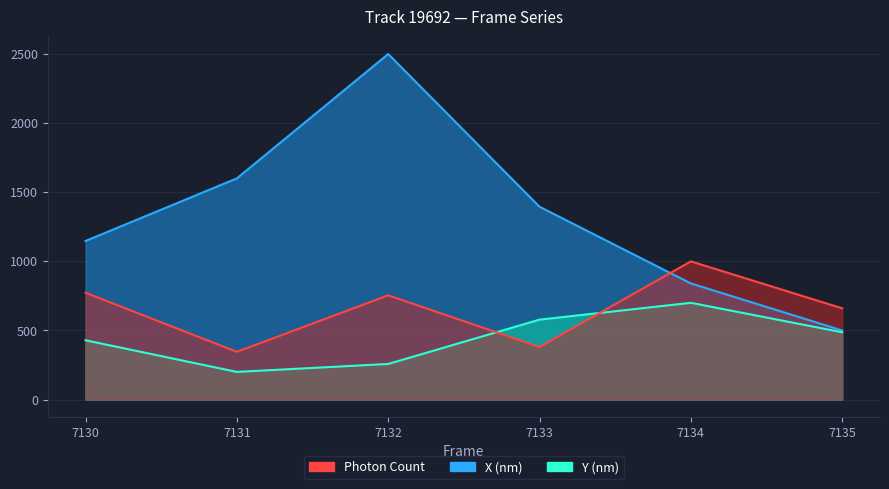

What is the difference between the Photon Count values at 7134 and 7133?

620.0